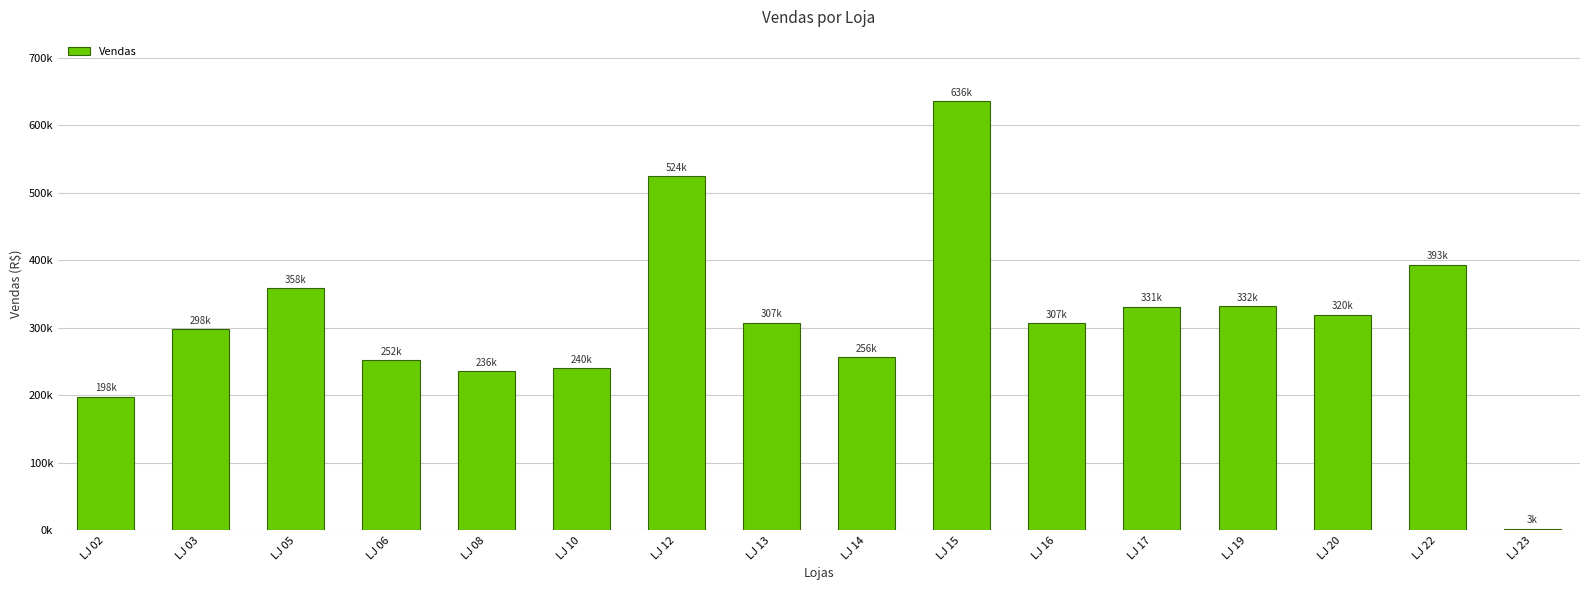

Are the bars horizontal?

No